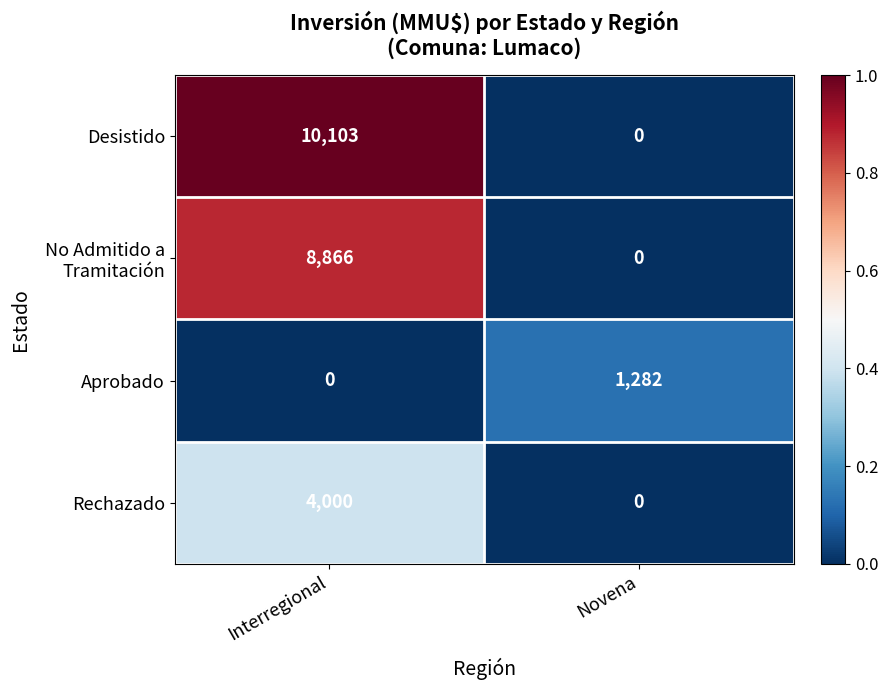

Which series has the widest spread of values?

Desistido